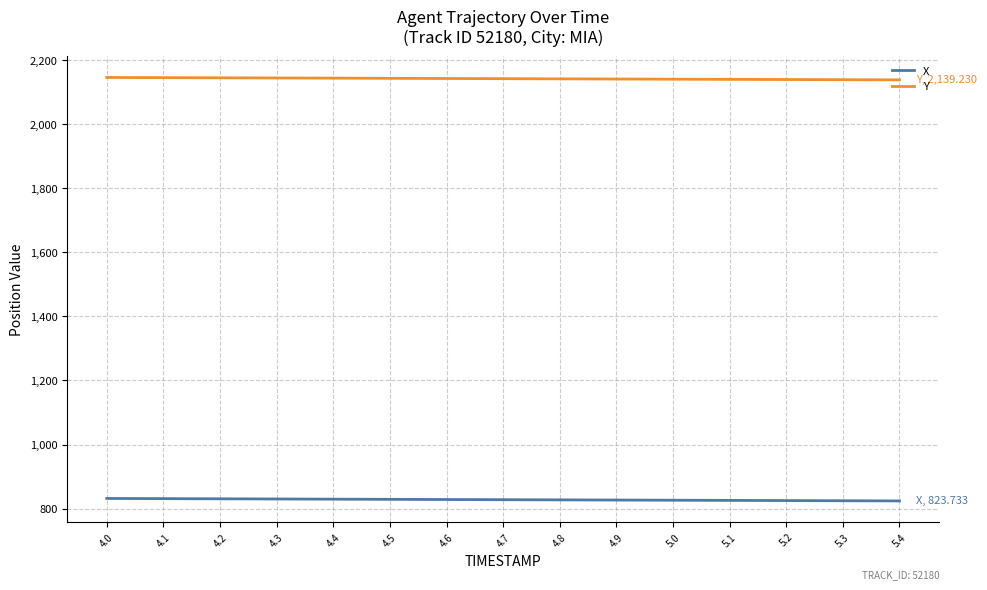

True or false: X and Y intersect in this chart.

False